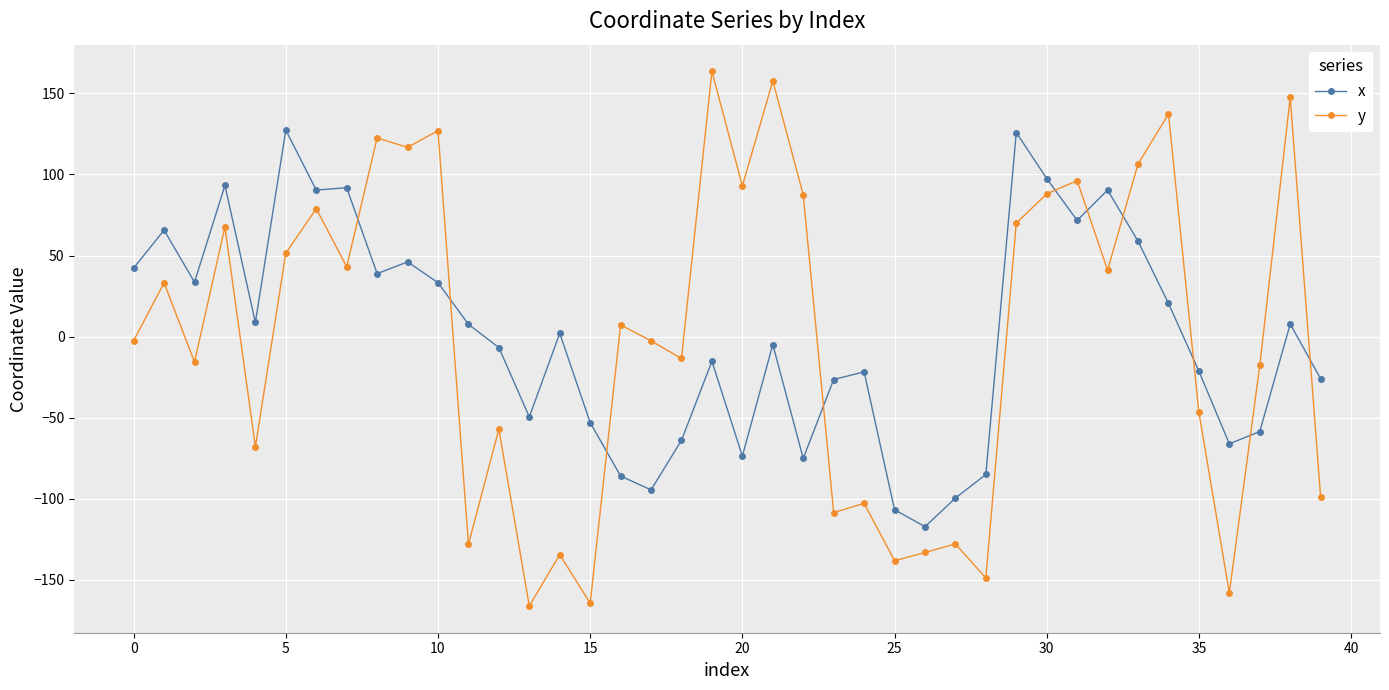

True or false: y and x cross at least once.

True